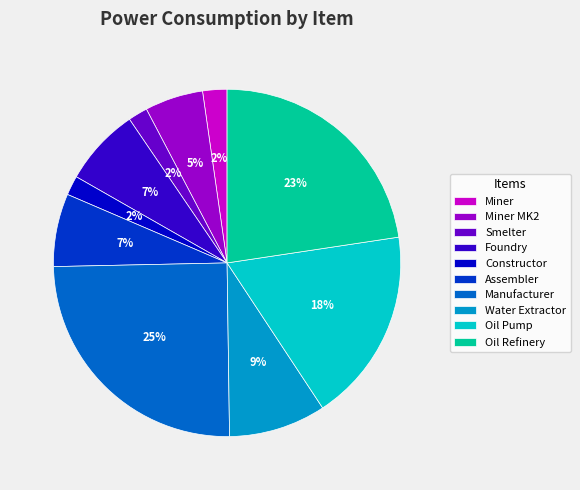

Approximately how many times larger is the value at Miner compared to Manufacturer?

0.1